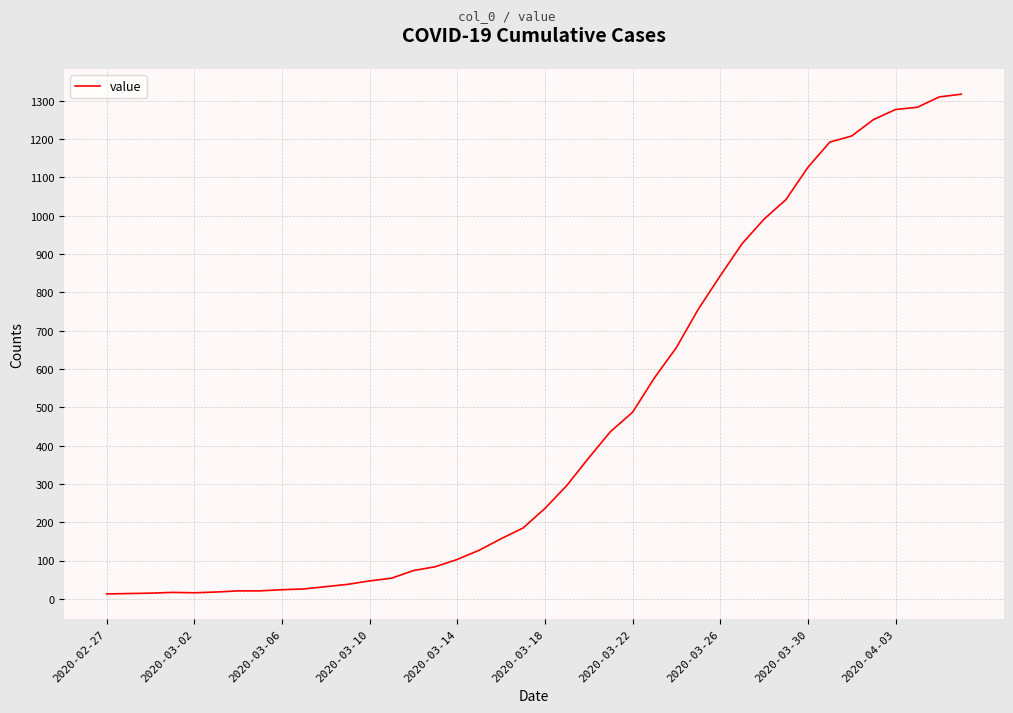

What is the maximum value shown in the chart?

1317